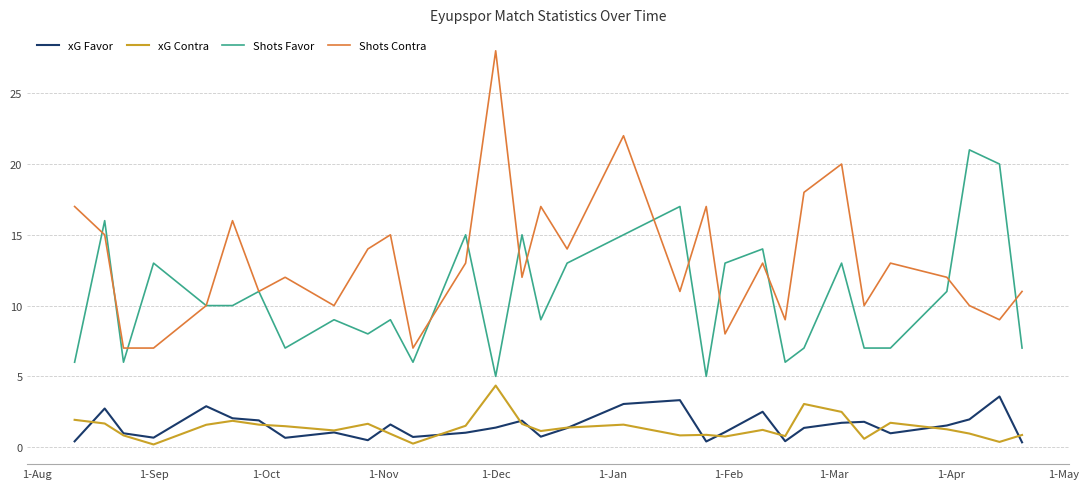

What is the highest value of the xG Favor series?

3.6